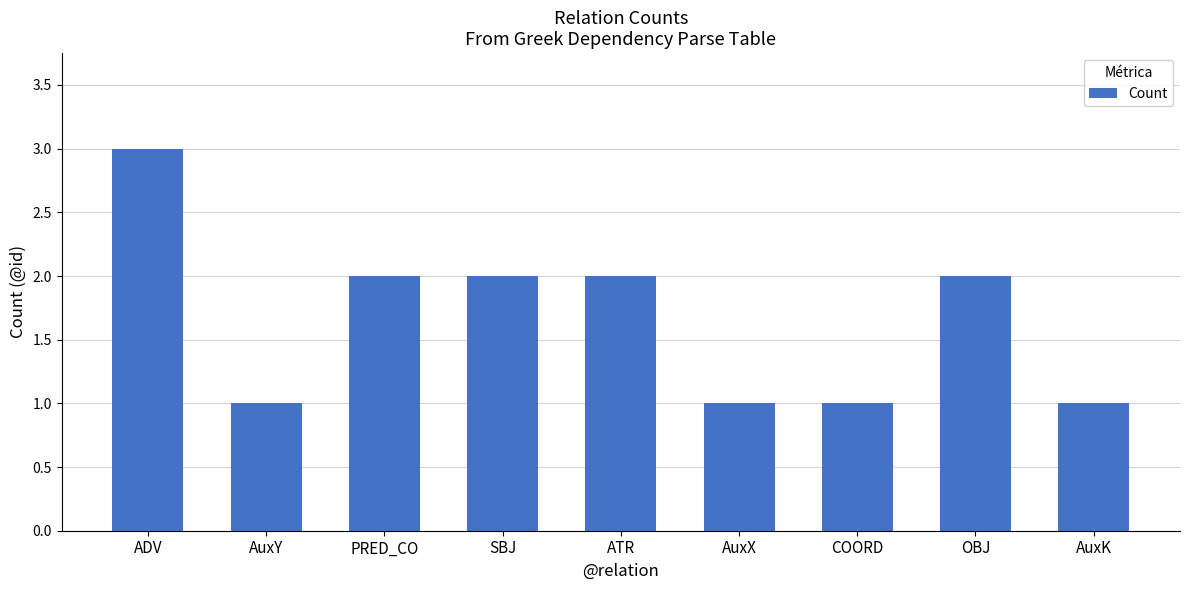

Is it true that the value at AuxK is 2?

False